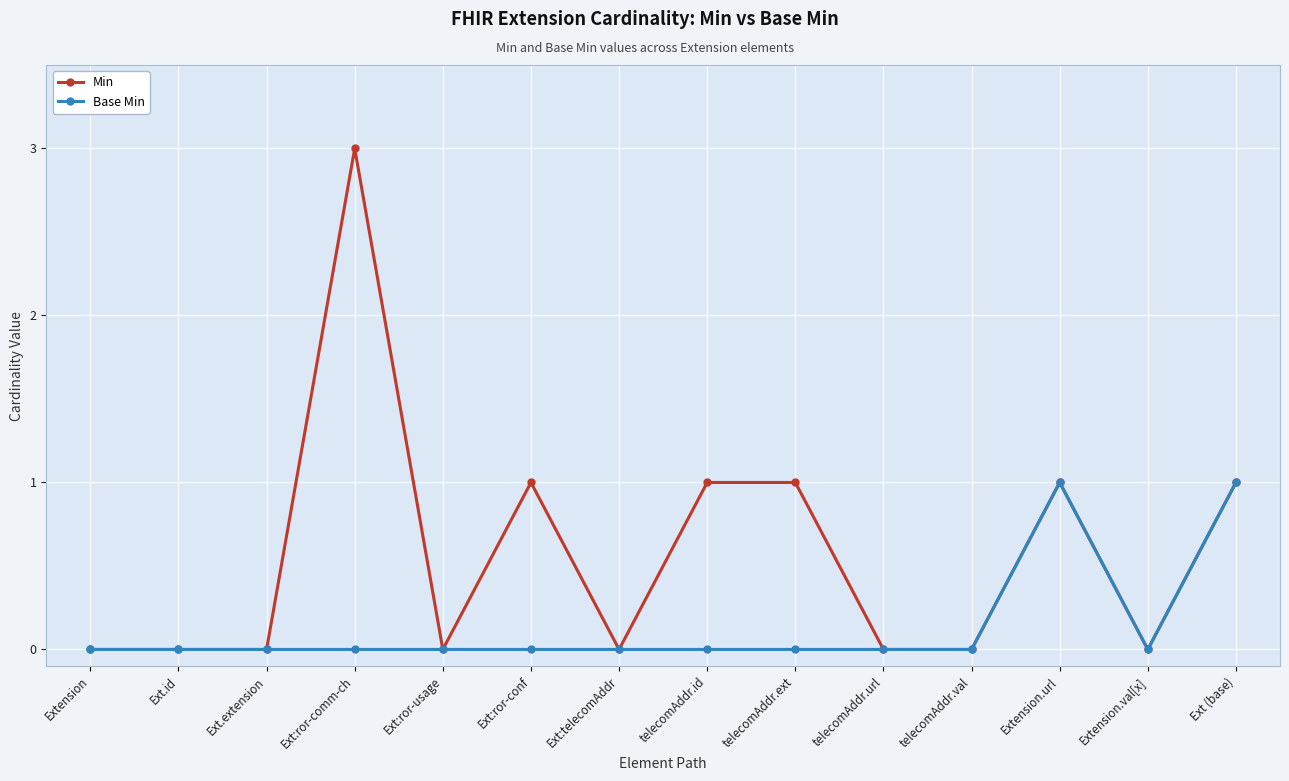

Between telecomAddr.ext and Extension.url, which series saw the biggest shift?

Base Min